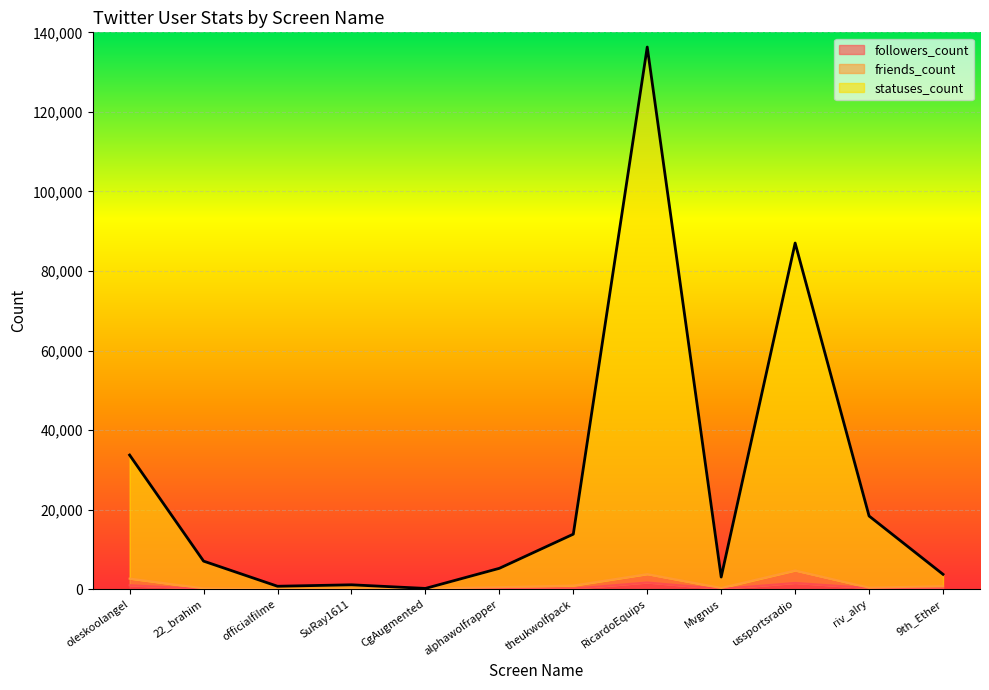

The friends_count series shows 504 at alphawolfrapper. True or false?

True